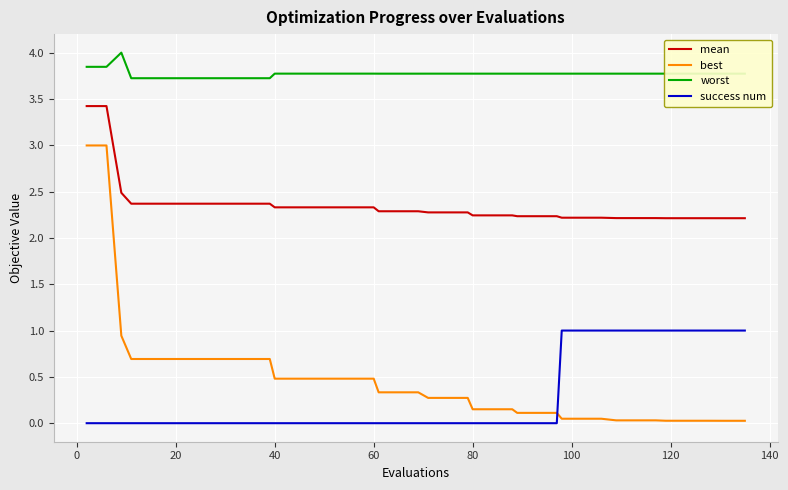

List the series in order of their peak value, lowest first.

success num, best, mean, worst